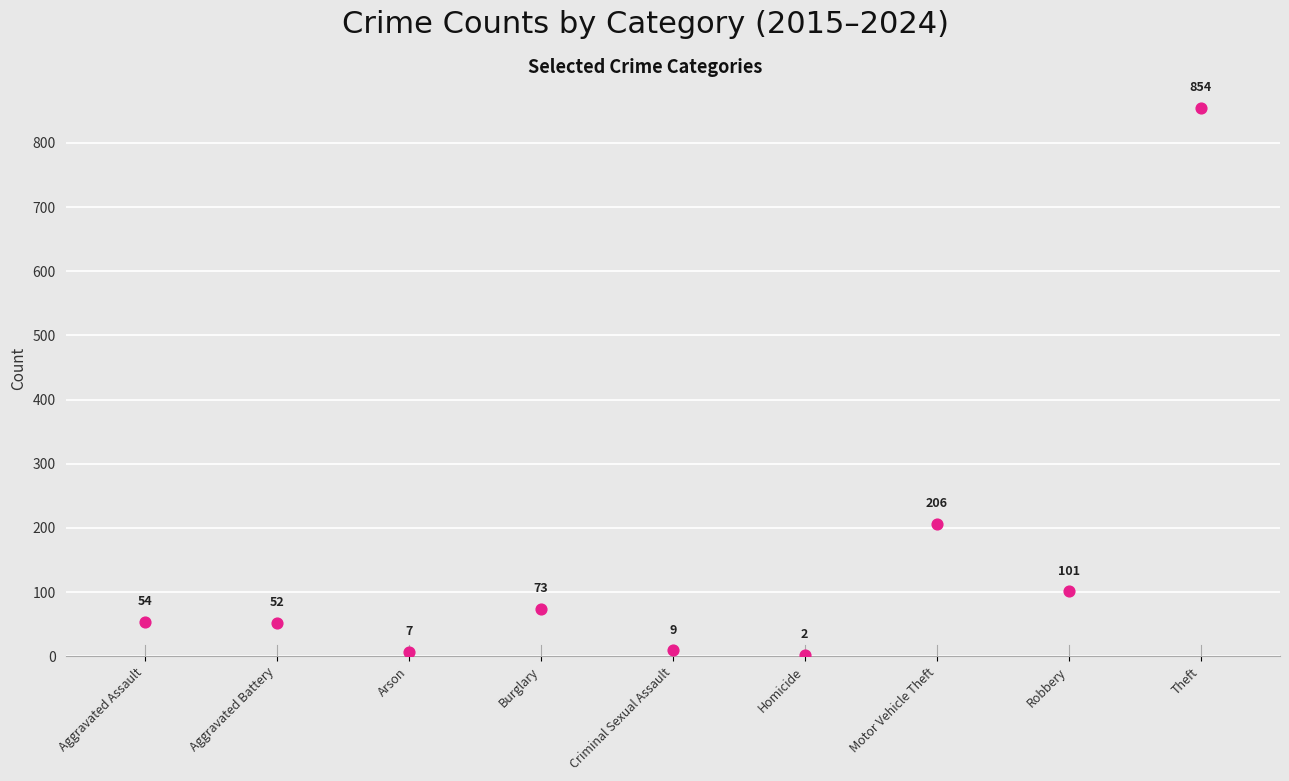

What is the range of Y values (max minus min)?

852